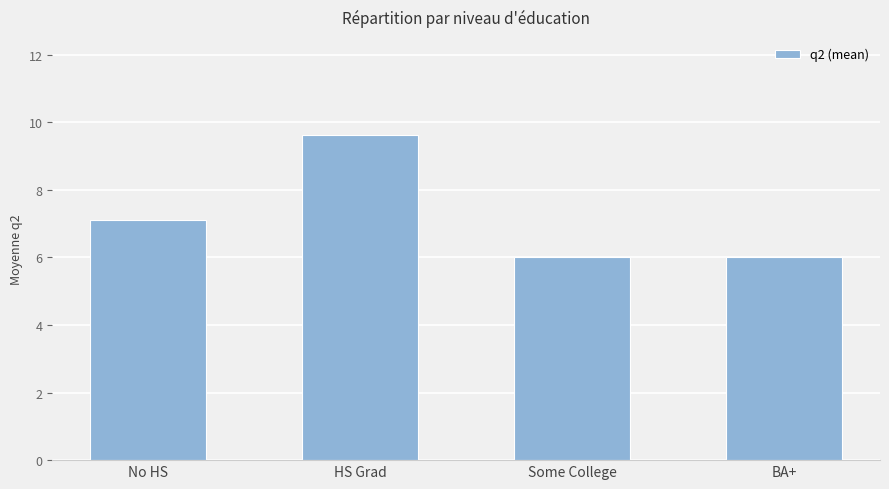

Where does the data first go above 7?

No HS